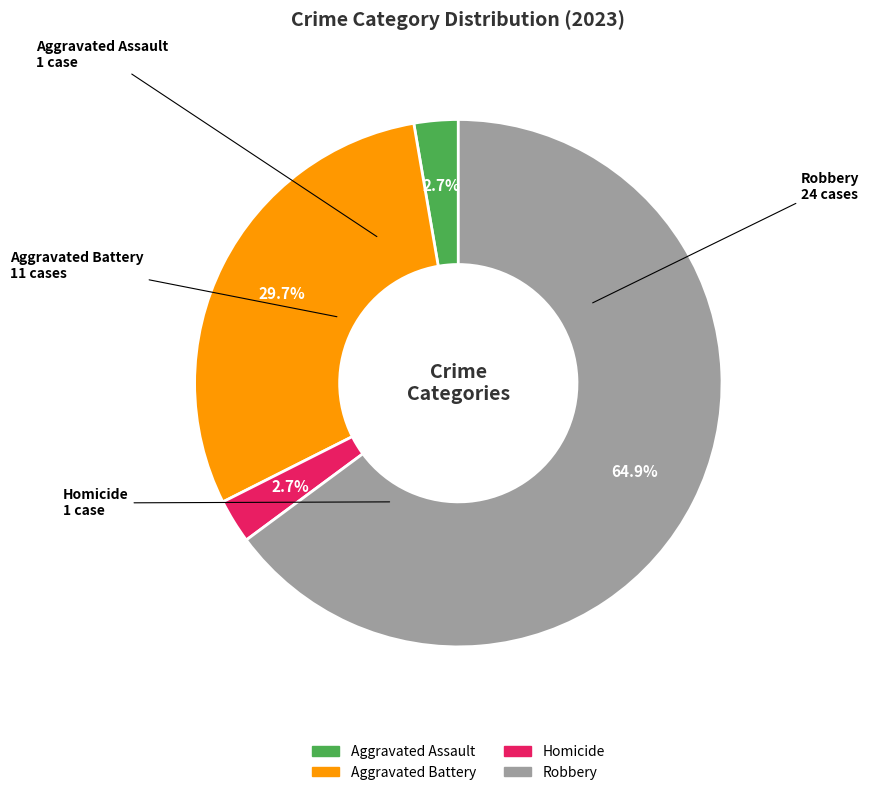

To the nearest percent, what is the average slice percentage?

25%